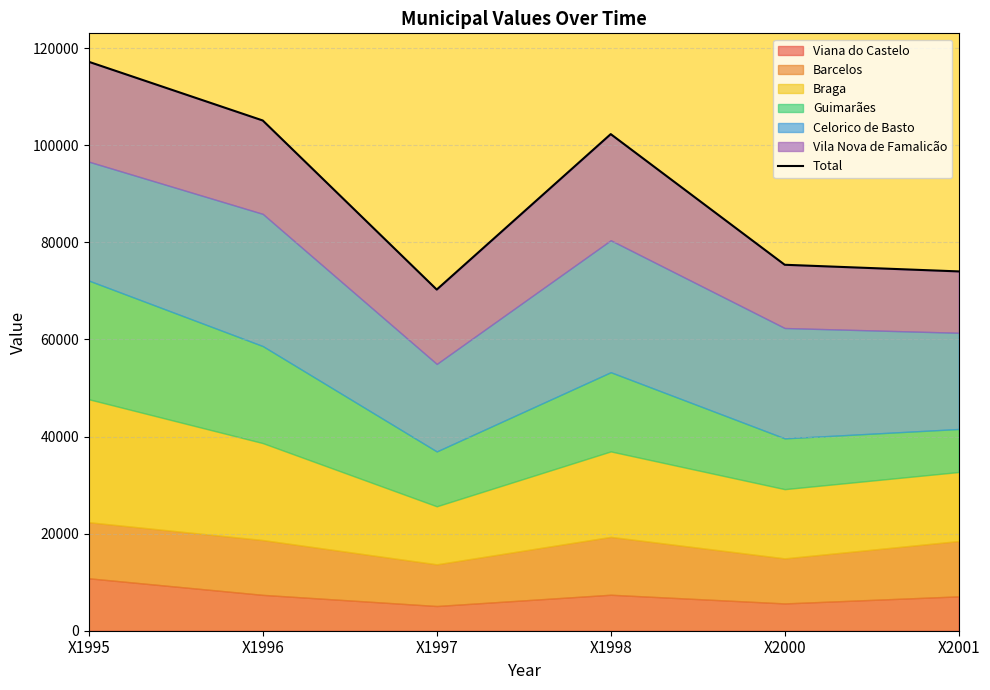

List the labels in order of value, largest first.

X1995, X1996, X1998, X2000, X2001, X1997